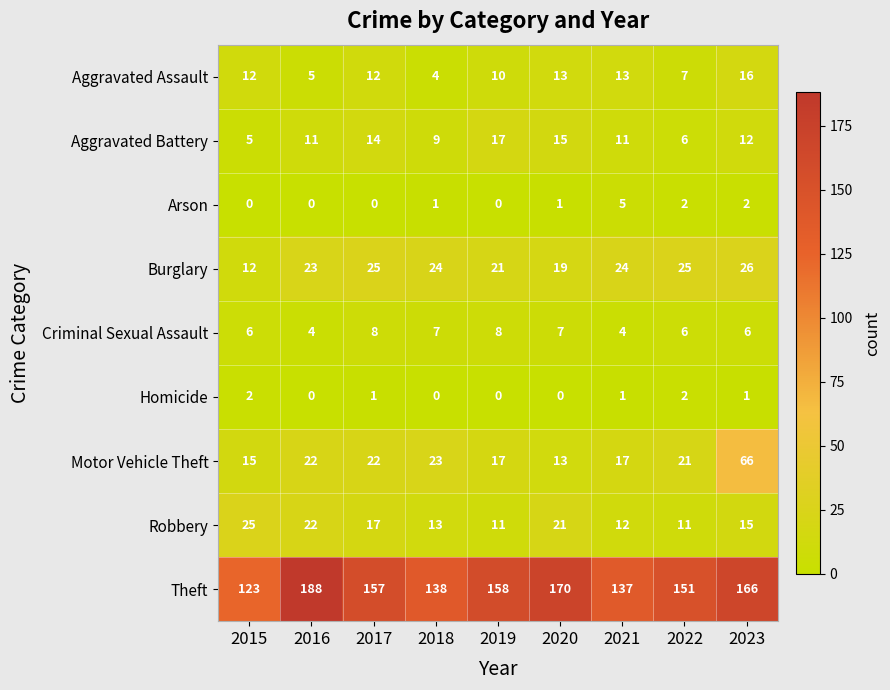

The Homicide series shows 0 at 2018. True or false?

True